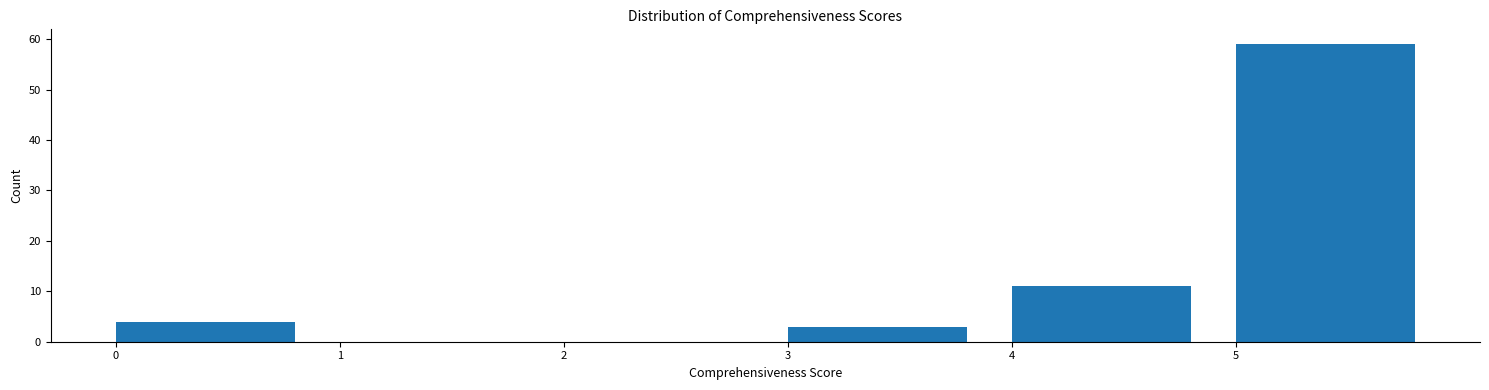

Reading left to right, transcribe this chart: for each bar, give the range it covers on the x-axis and its height. The values are not printed on the chart, so give them approximately, as read against the axis.

0 to 1: 4
1 to 2: 0
2 to 3: 0
3 to 4: 3
4 to 5: 11
5 to 6: 59